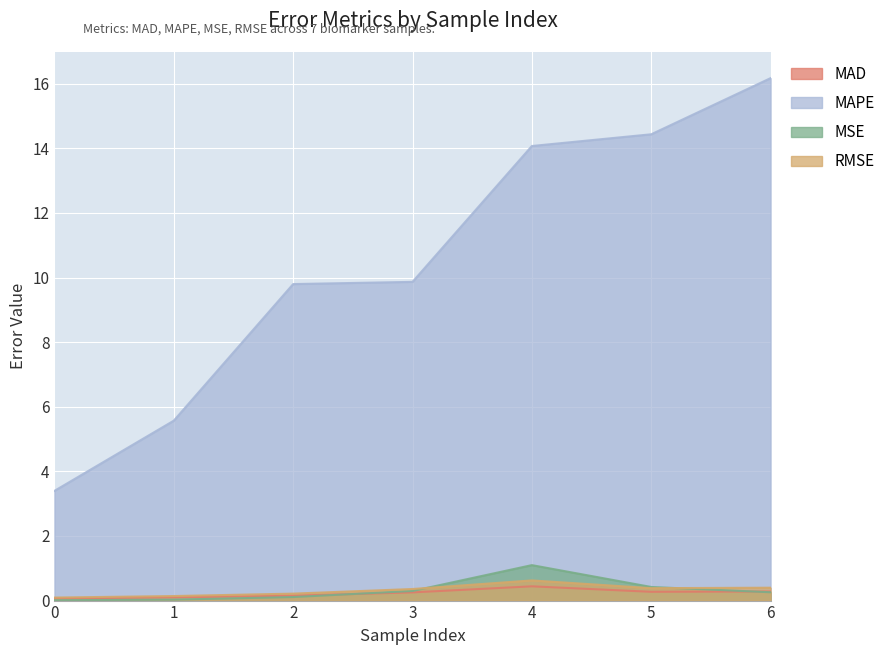

Reading left to right, extract all data points from this chart.

MAD: 0.1	0.1	0.2	0.3	0.4	0.3	0.3
MAPE: 3.4	5.6	9.8	9.9	14.1	14.4	16.2
MSE: 0.0	0.0	0.1	0.3	1.1	0.4	0.3
RMSE: 0.1	0.1	0.2	0.4	0.6	0.4	0.4